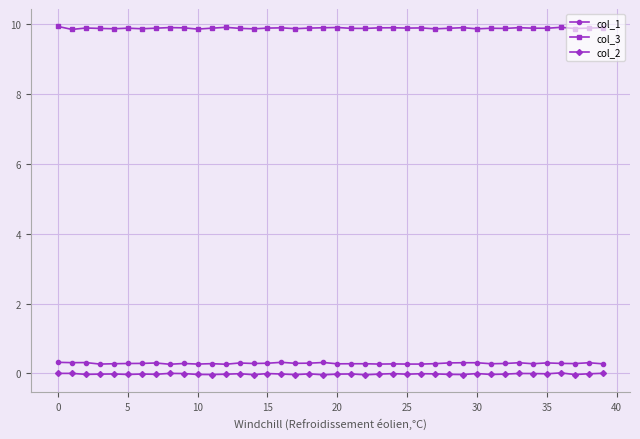

True or false: col_2 has more than 0 points higher than both neighbors.

True